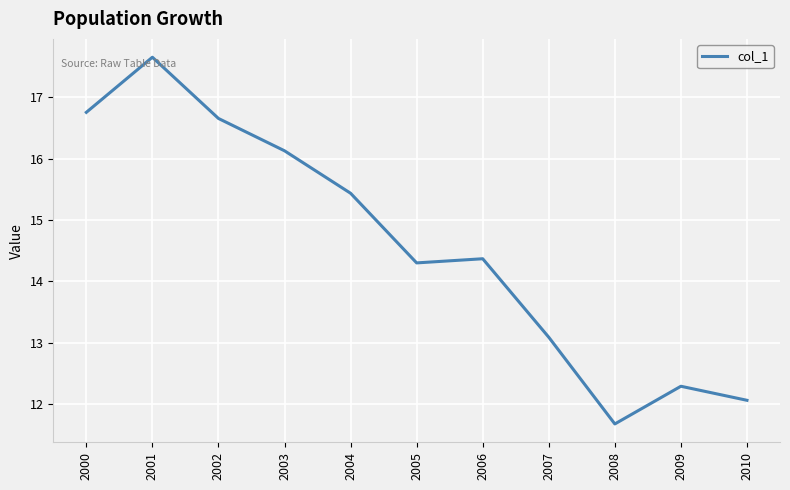

At which category does the data reach its first local valley?

2005